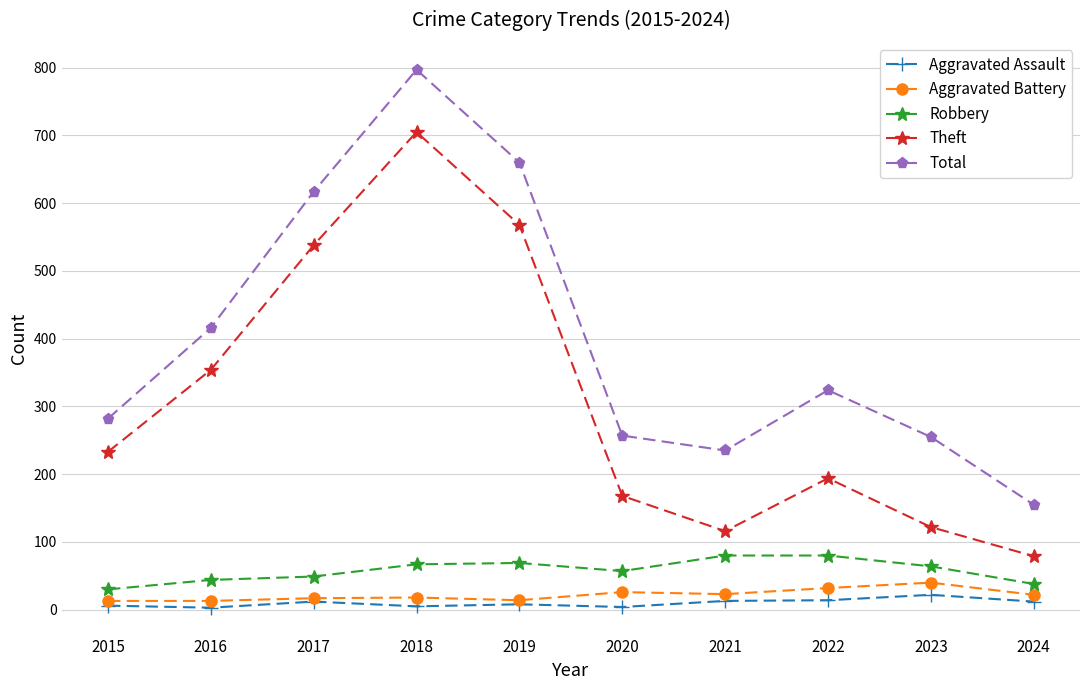

What is the value of the Aggravated Assault point at the 3rd from the left?

12